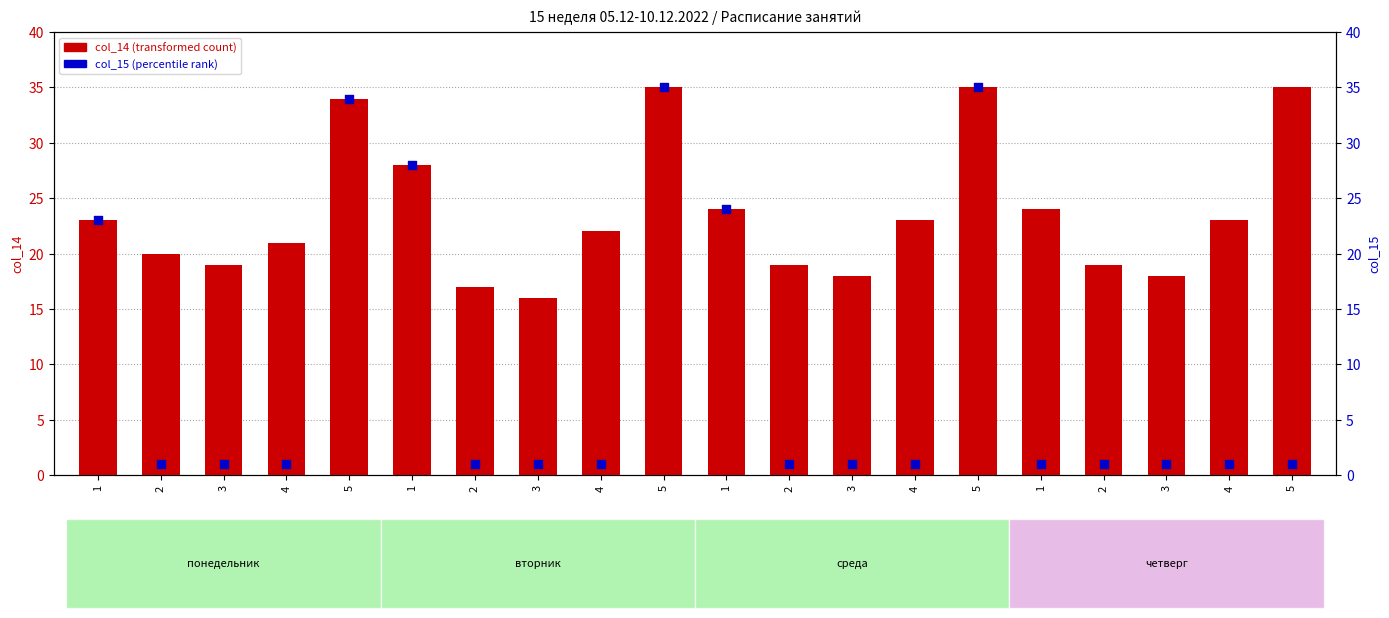

Which series reaches the maximum Y coordinate?

col_14 (transformed count)